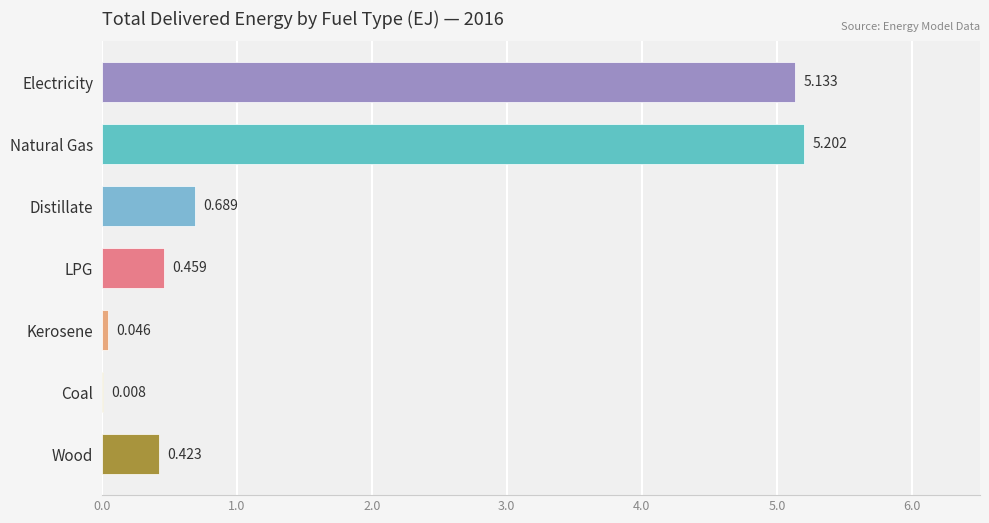

At which label is the value closest to 2?

Distillate